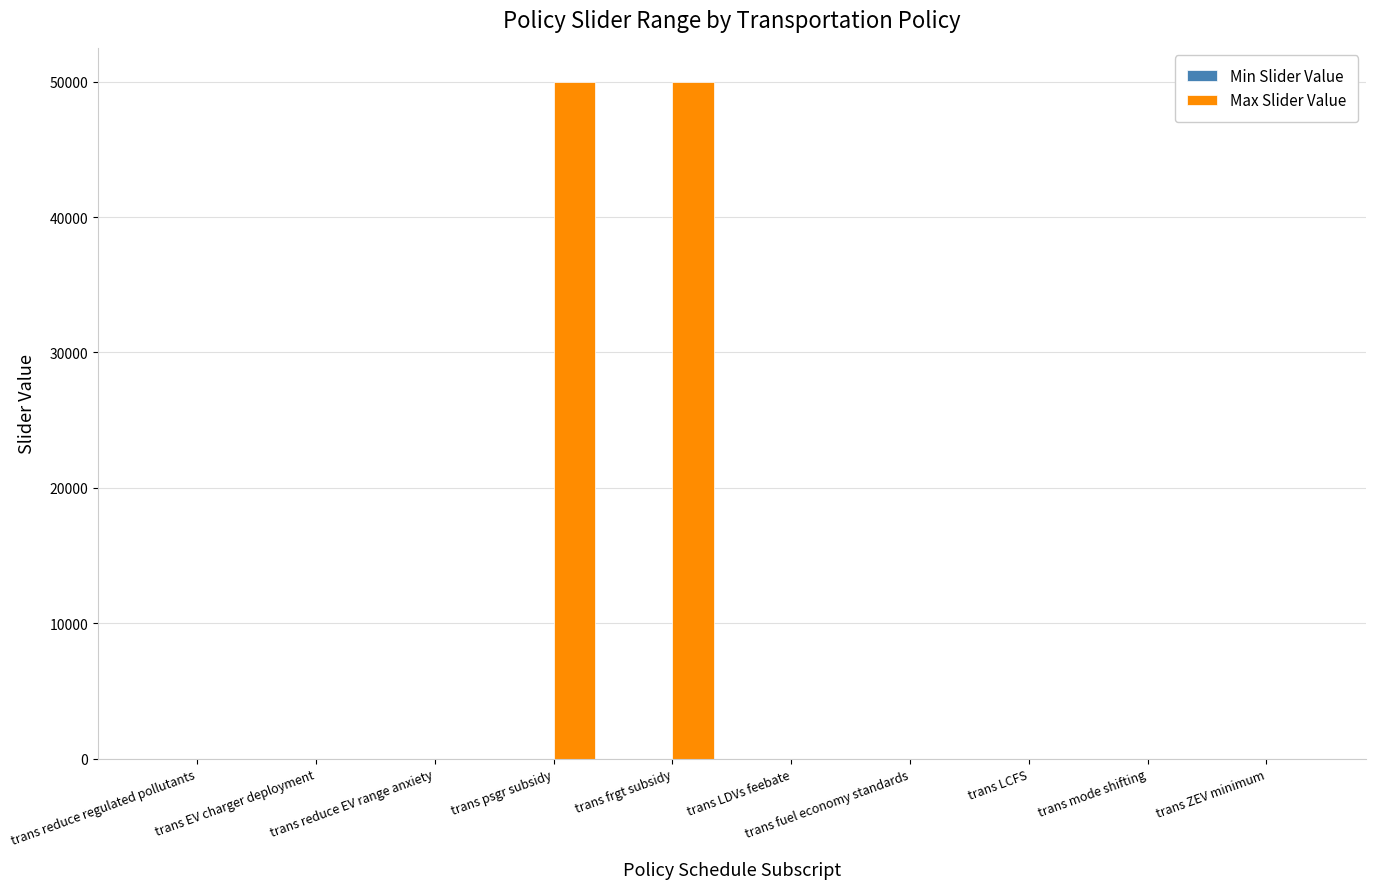

What is the maximum value shown in the chart?

50000.0